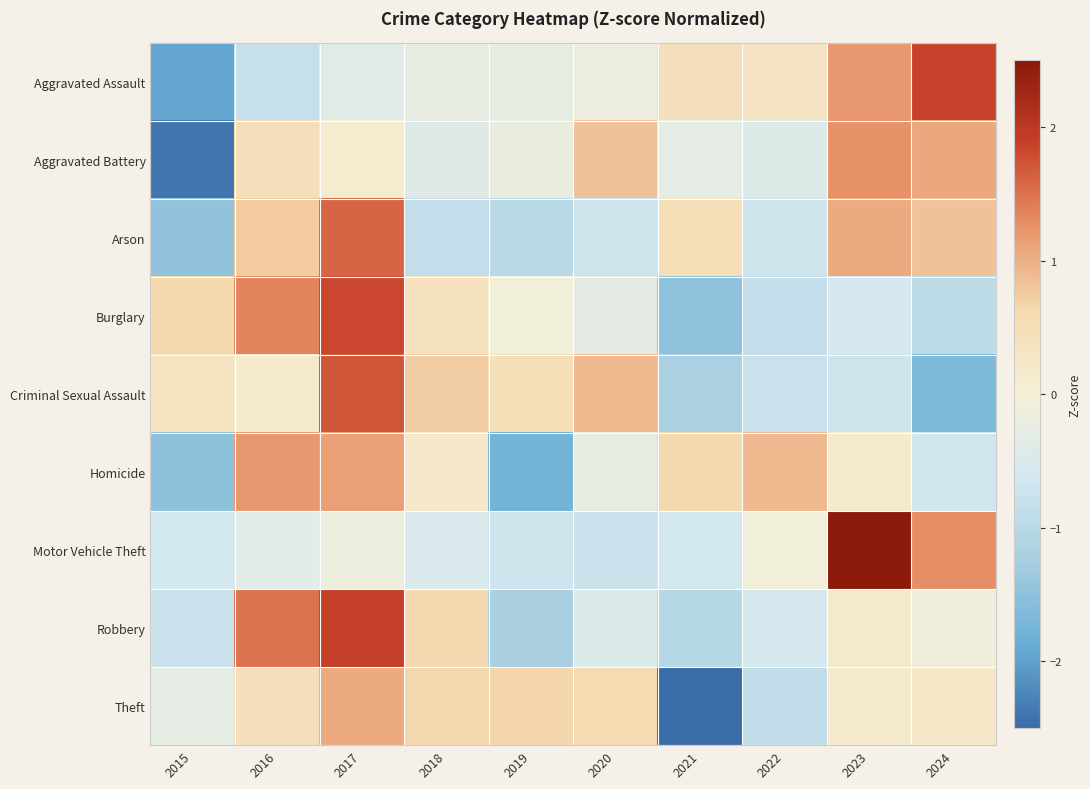

Which category has the highest value across all series?

2023